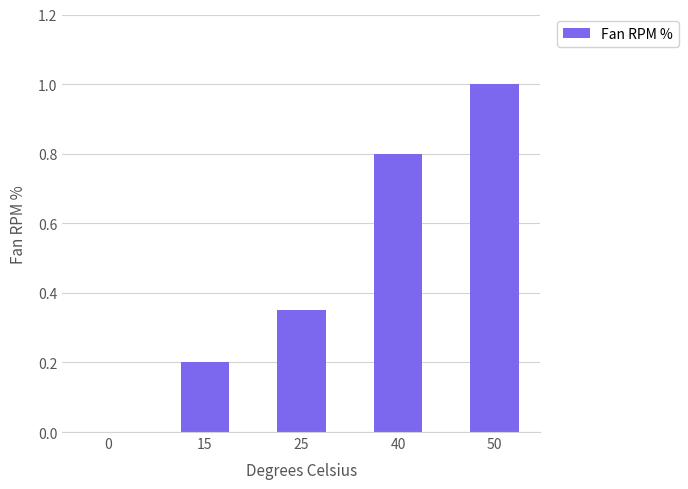

What is the approximate value at 50?

1.0